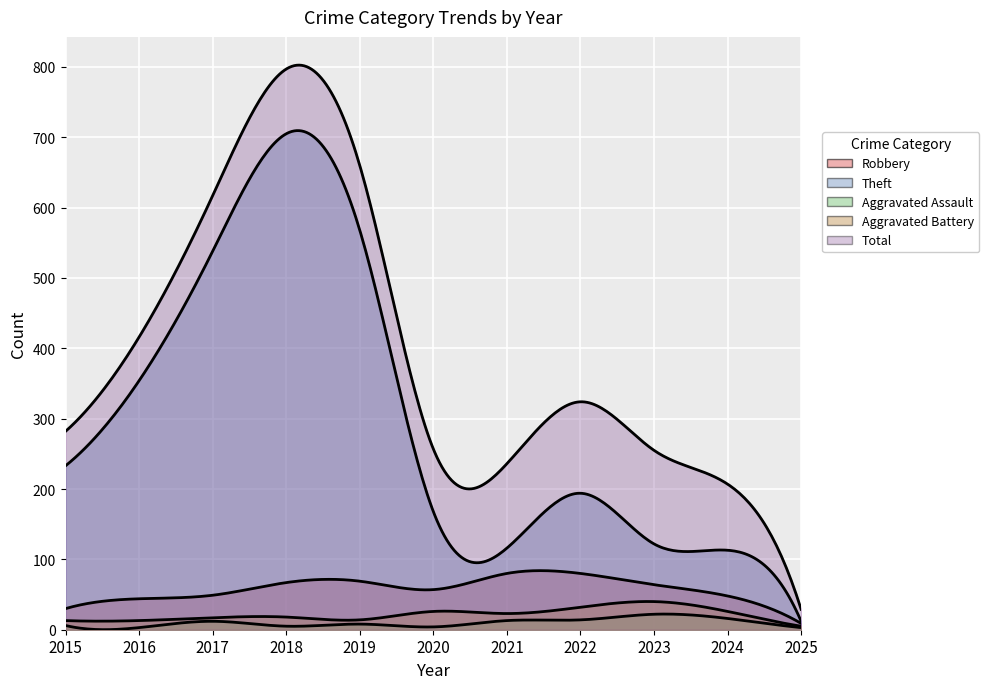

Read the Robbery value at 2025, to the nearest 5.

10